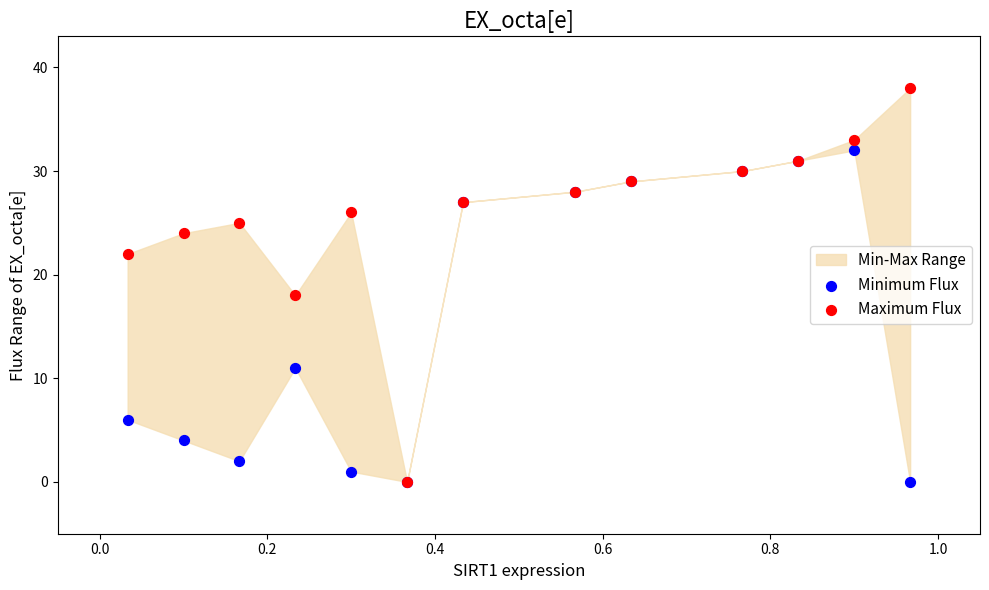

Which series reaches the maximum Y coordinate?

Maximum Flux